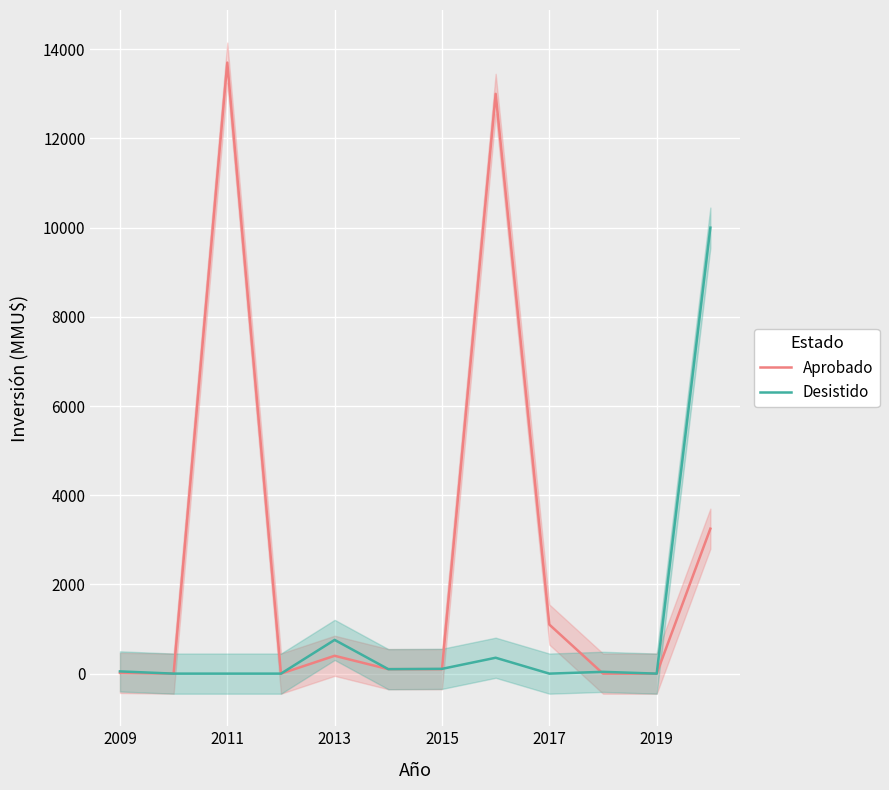

True or false: Aprobado has more than 0 points higher than both neighbors.

True